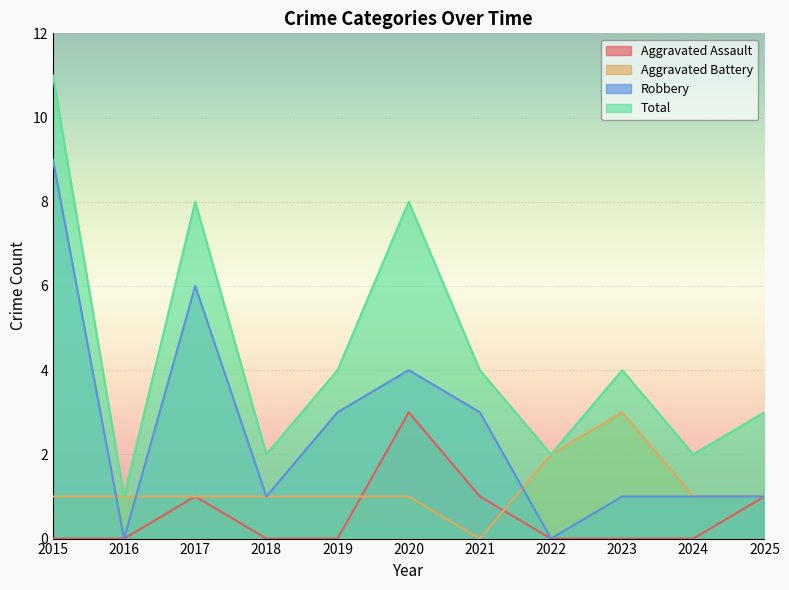

True or false: Total and Robbery cross at least once.

False